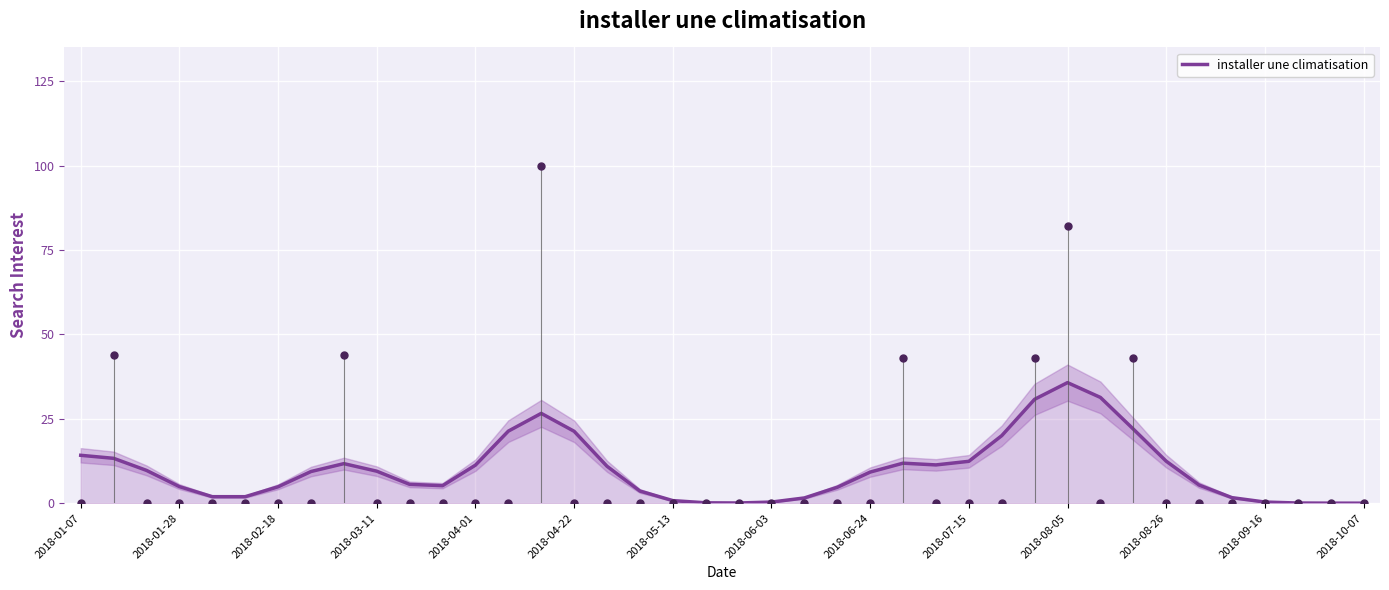

What is the highest value of the installer une climatisation series?

35.7